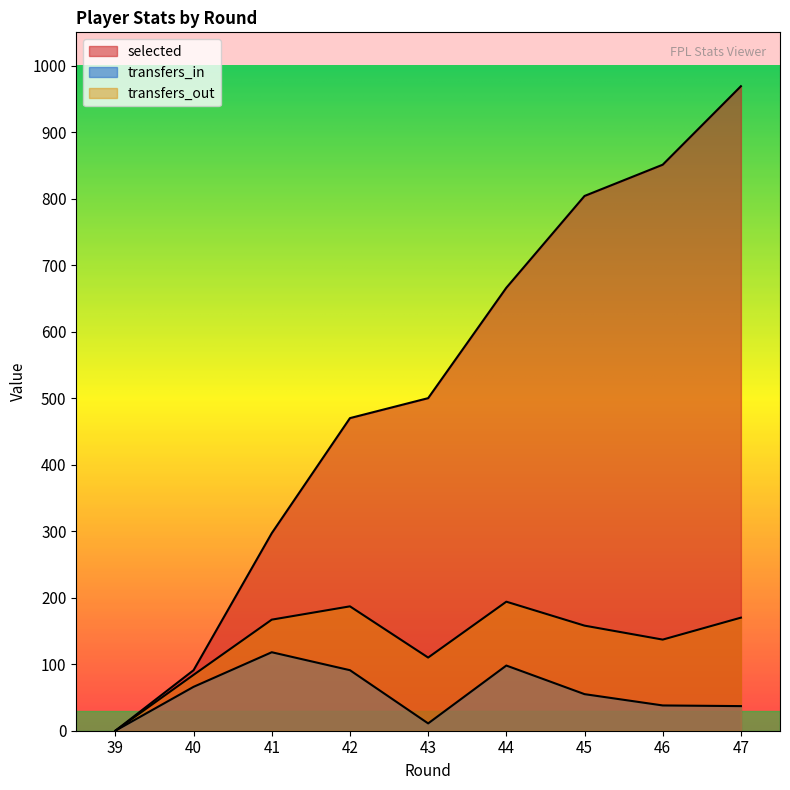

Which label corresponds to the largest value in the chart?

47